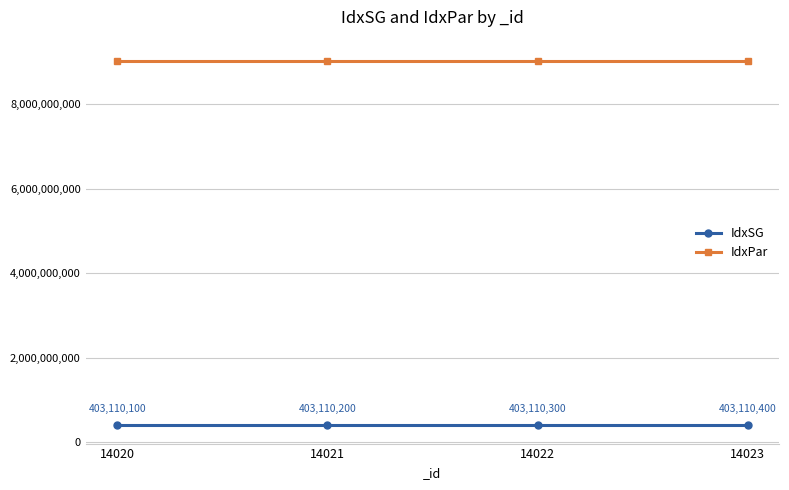

Reading left to right, what are all the values shown in this chart?

IdxSG: 403110100	403110200	403110300	403110400
IdxPar: 9030000000	9030000000	9030000000	9030000000